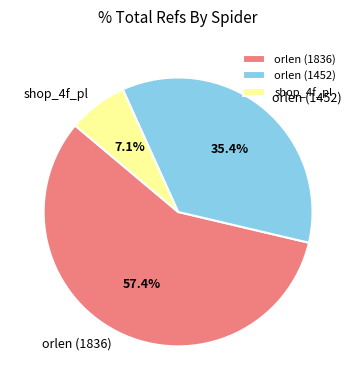

True or false: orlen (1836) accounts for 57% of the total.

True